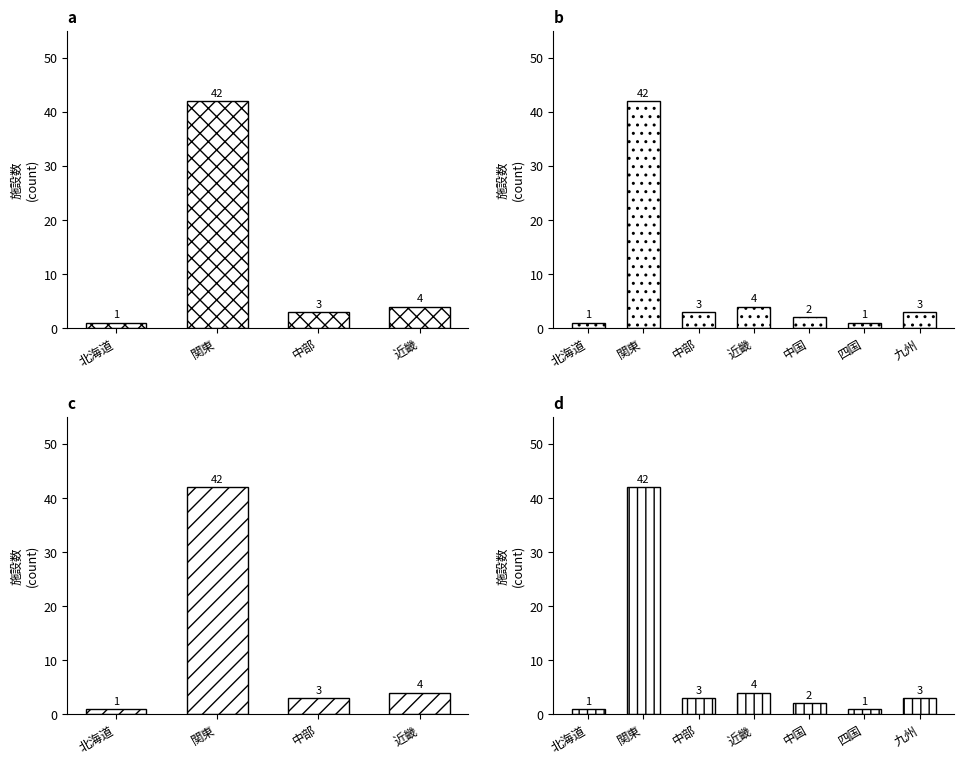

What is the maximum value shown in the chart?

42